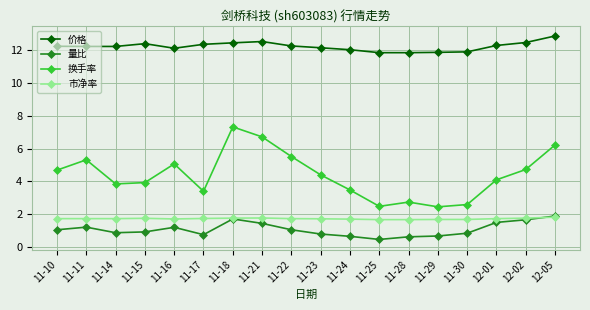

What is the sum of the 价格 values at 12-02 and 12-01?

24.8